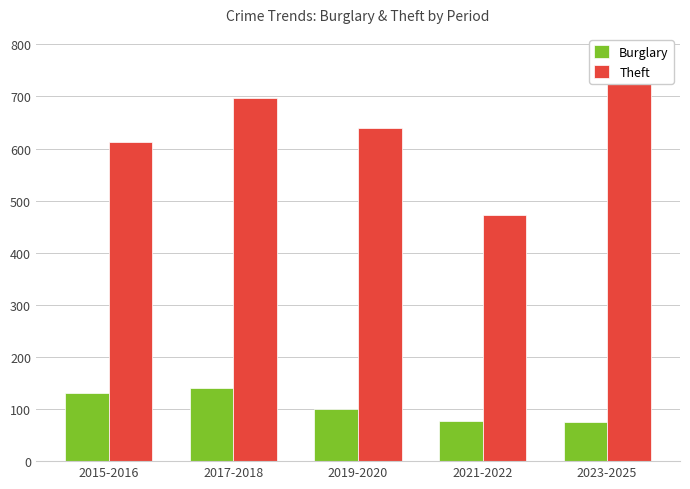

What is the label of the 1st bar from the left?

2015-2016